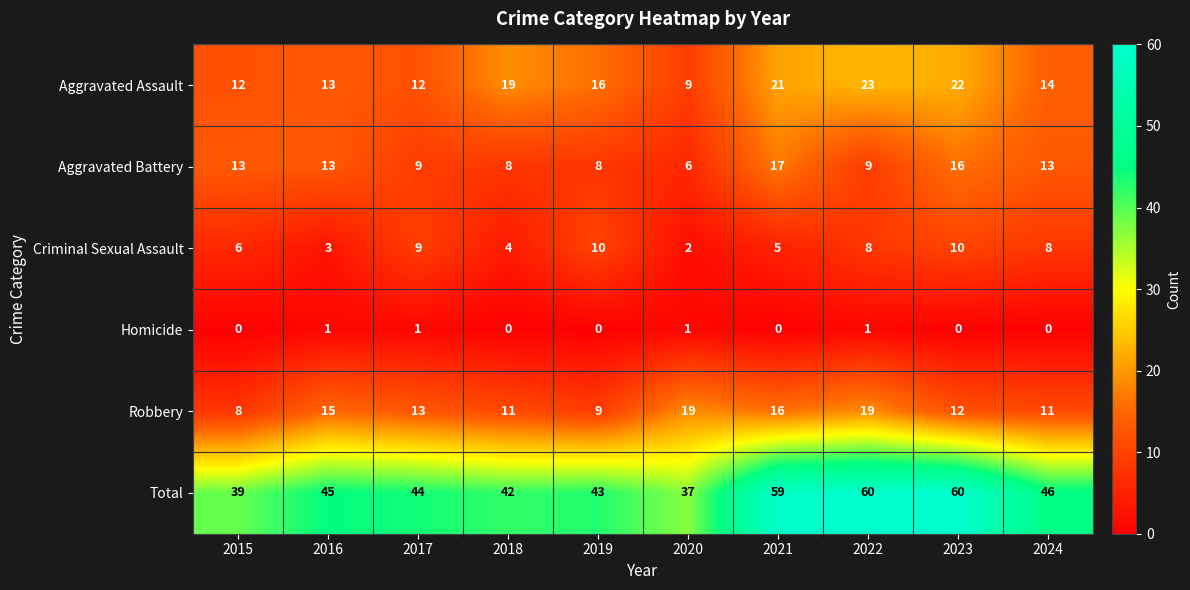

True or false: Criminal Sexual Assault has a value of 10 at 2019.

True